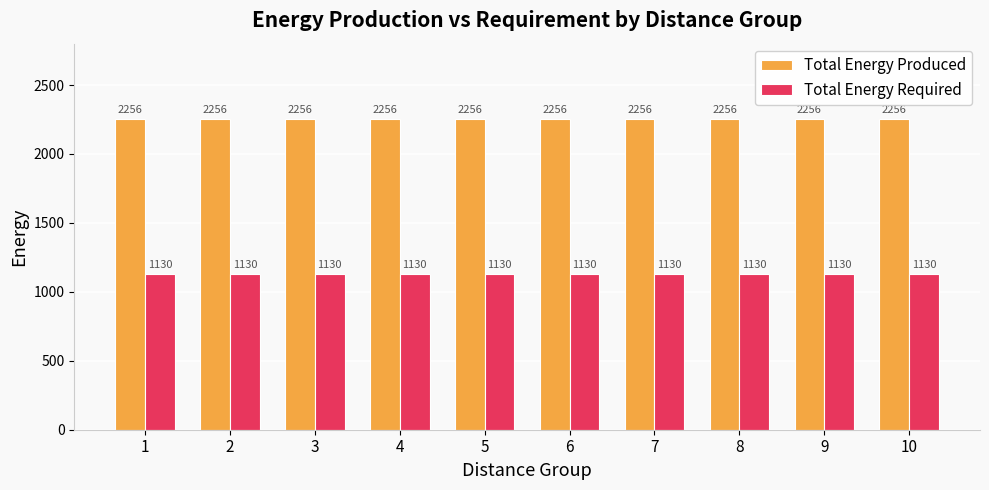

What is the average value of the Total Energy Required series?

1130